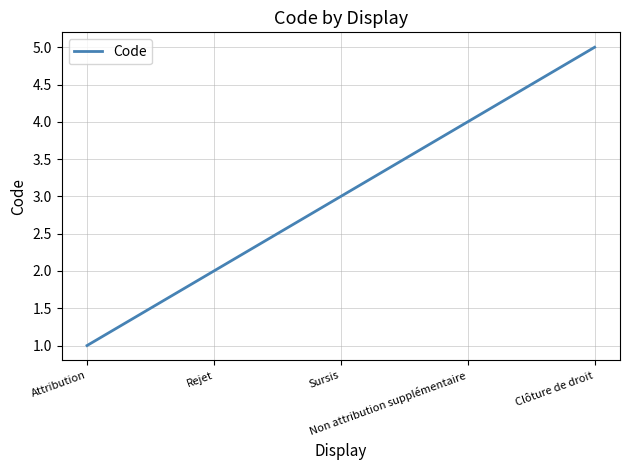

True or false: the data shows 5 at Clôture de droit.

True